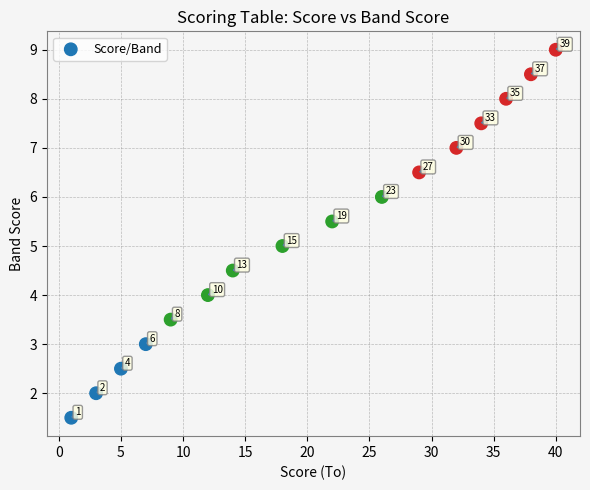

What Y value in the scatter plot is closest to 5?

5.0